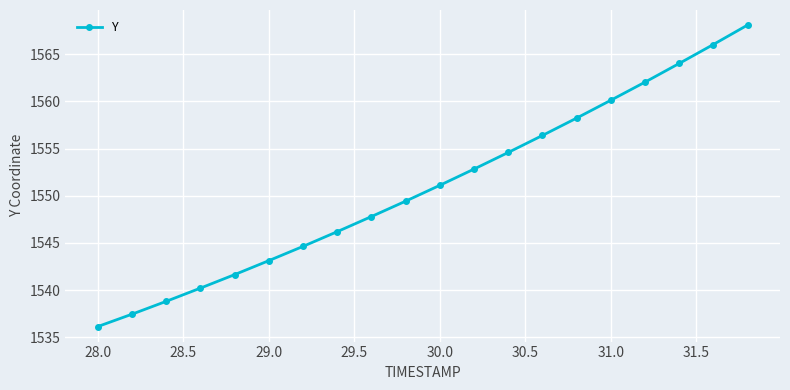

What is the greatest value displayed?

1568.1